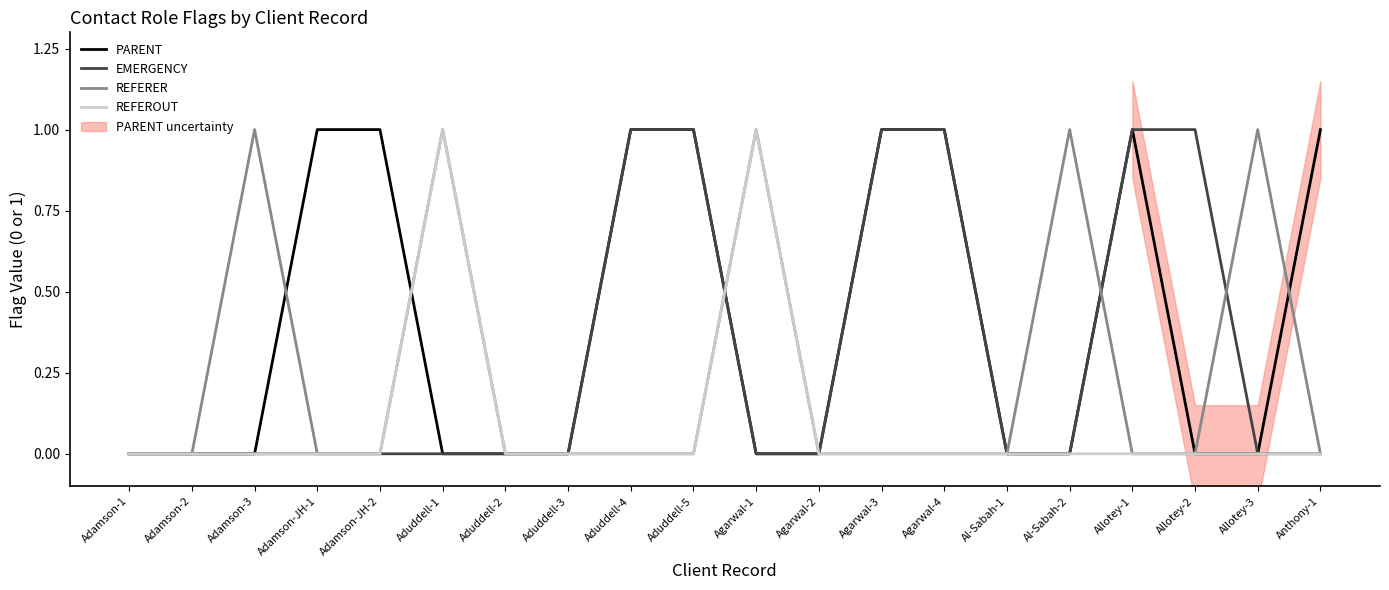

How many lines are shown in the chart?

4